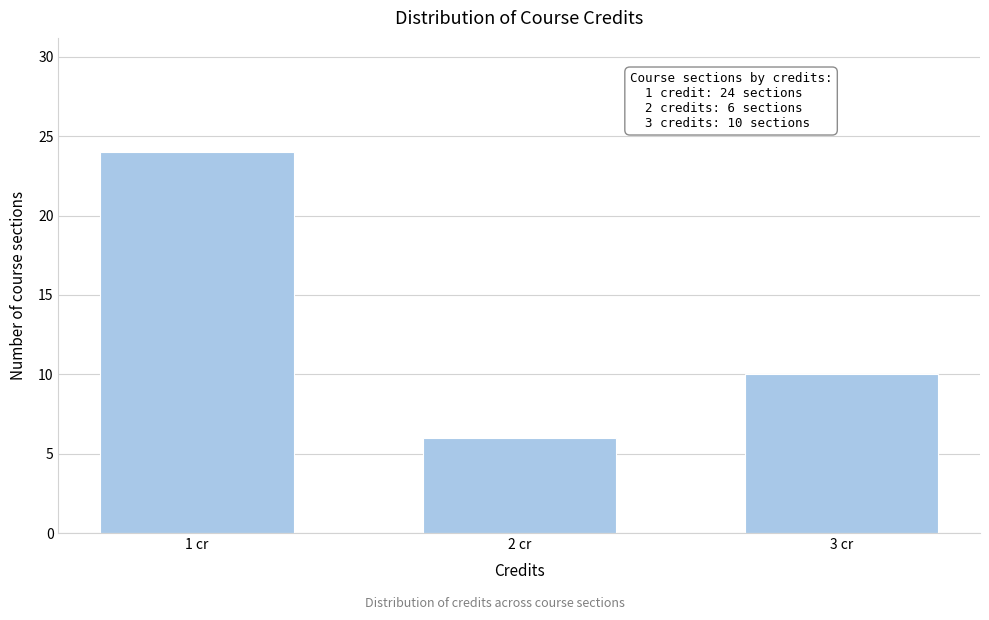

Reading left to right, transcribe all the data shown in this chart.

1 cr=24	2 cr=6	3 cr=10